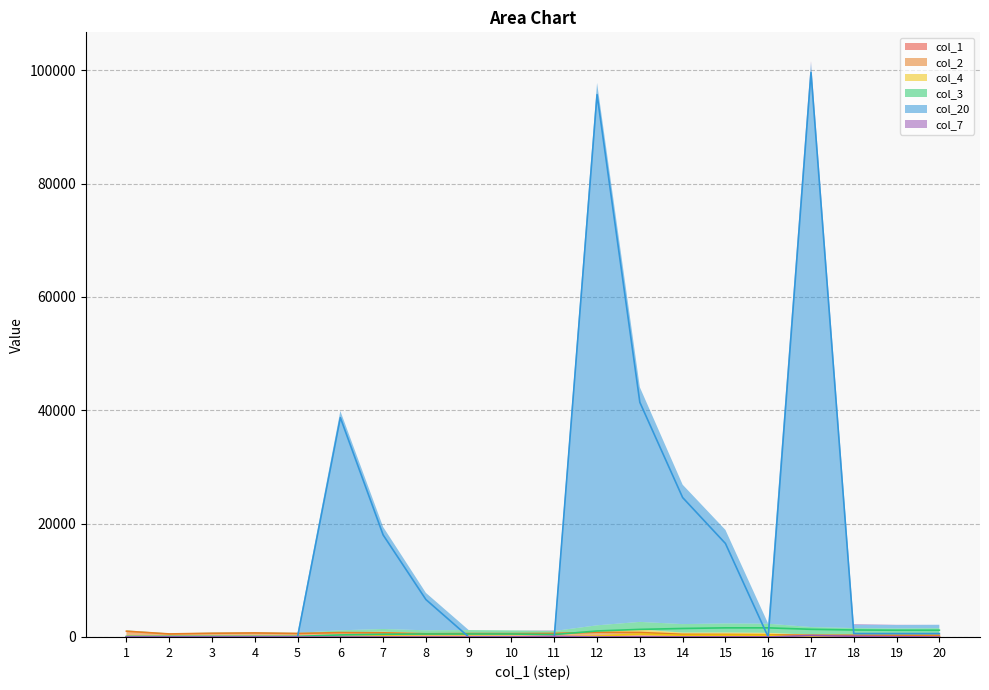

What is the sum of the col_3 values at 16 and 20?

2798